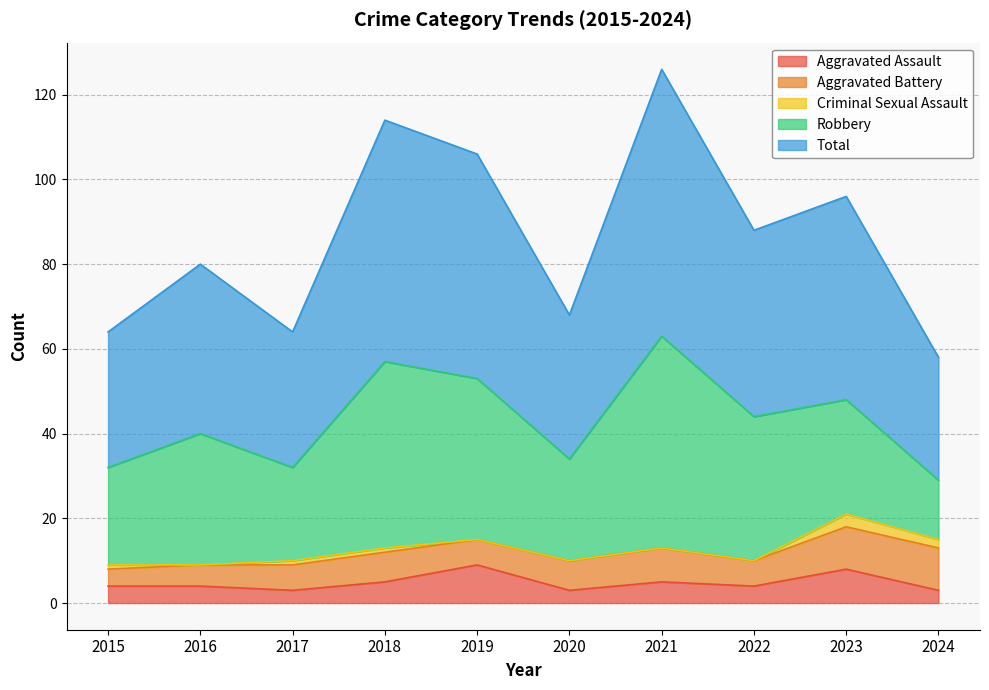

Which series has the largest range (max minus min)?

Robbery